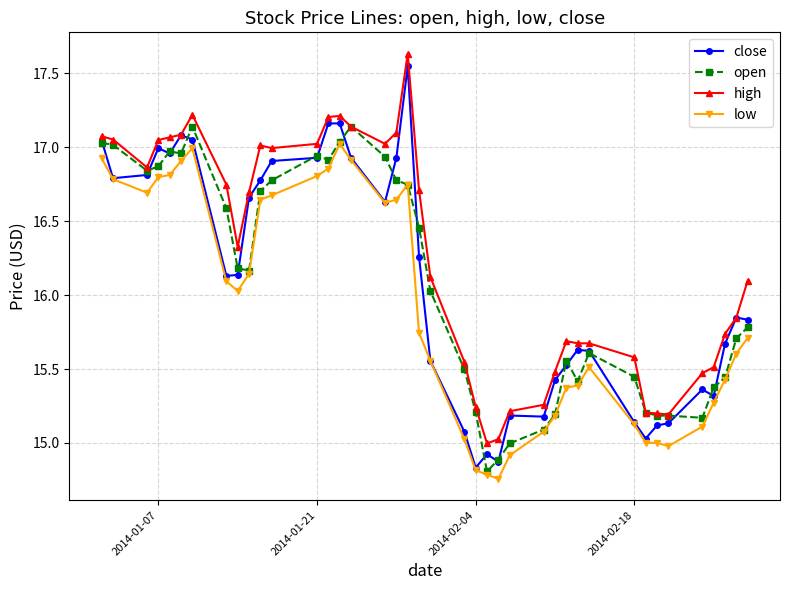

Which series has the largest total across all categories?

high